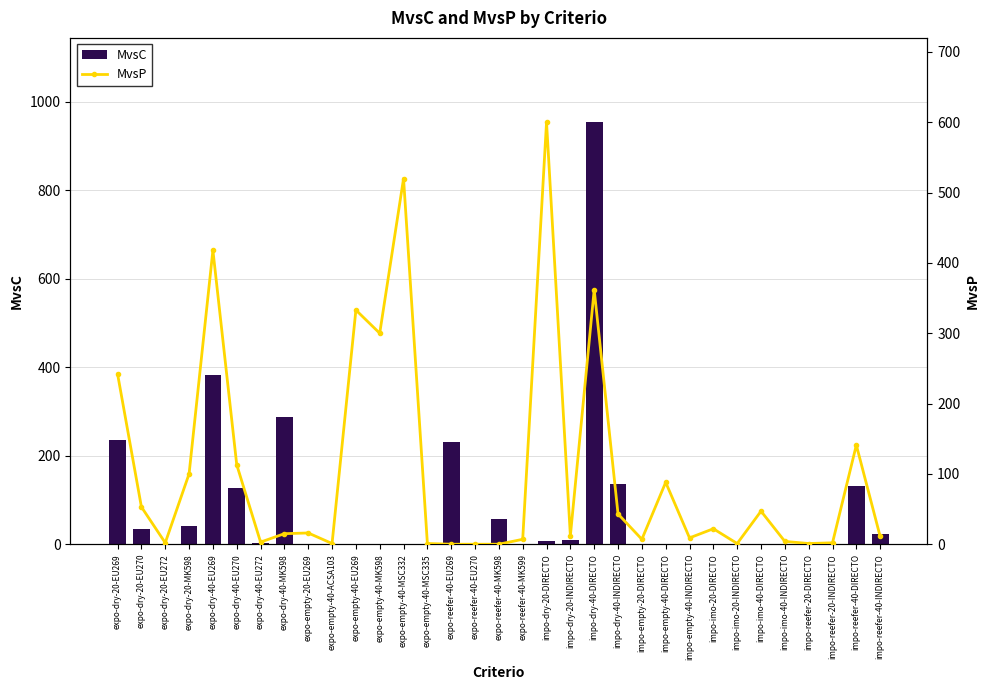

How many series are shown in this chart?

2